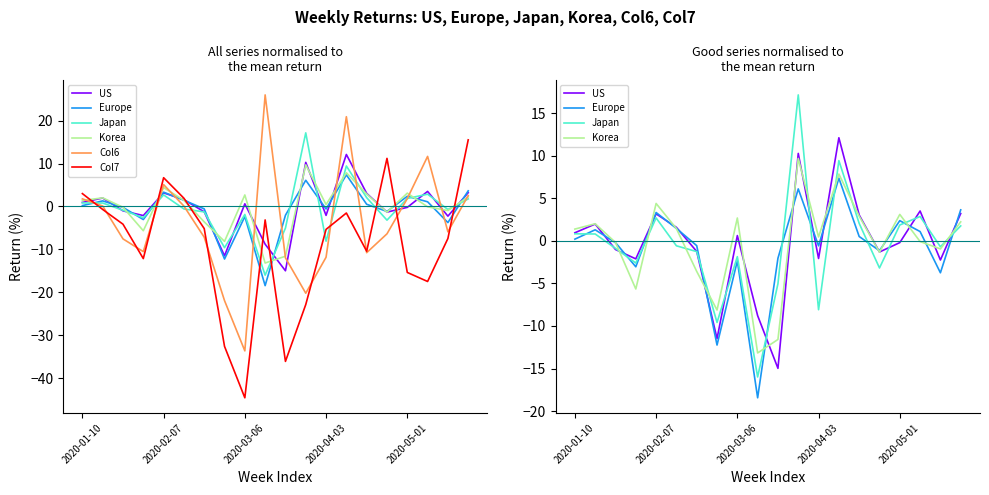

What is the minimum value for Col6?

-33.6